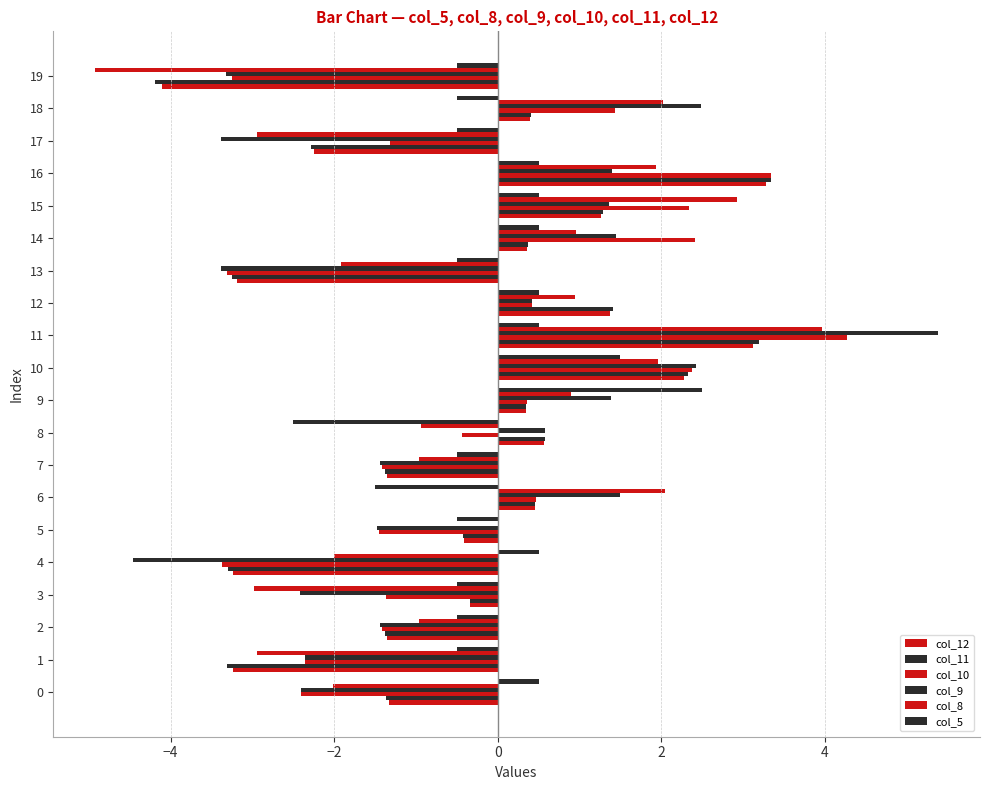

Between 16 and 10, which is larger?

16